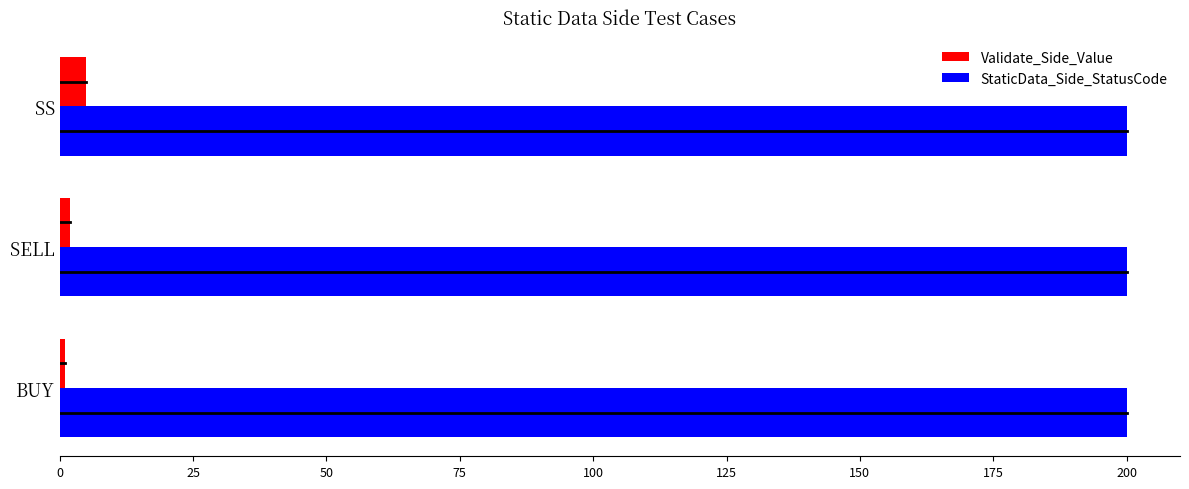

The StaticData_Side_StatusCode series shows 200 at SELL. True or false?

True